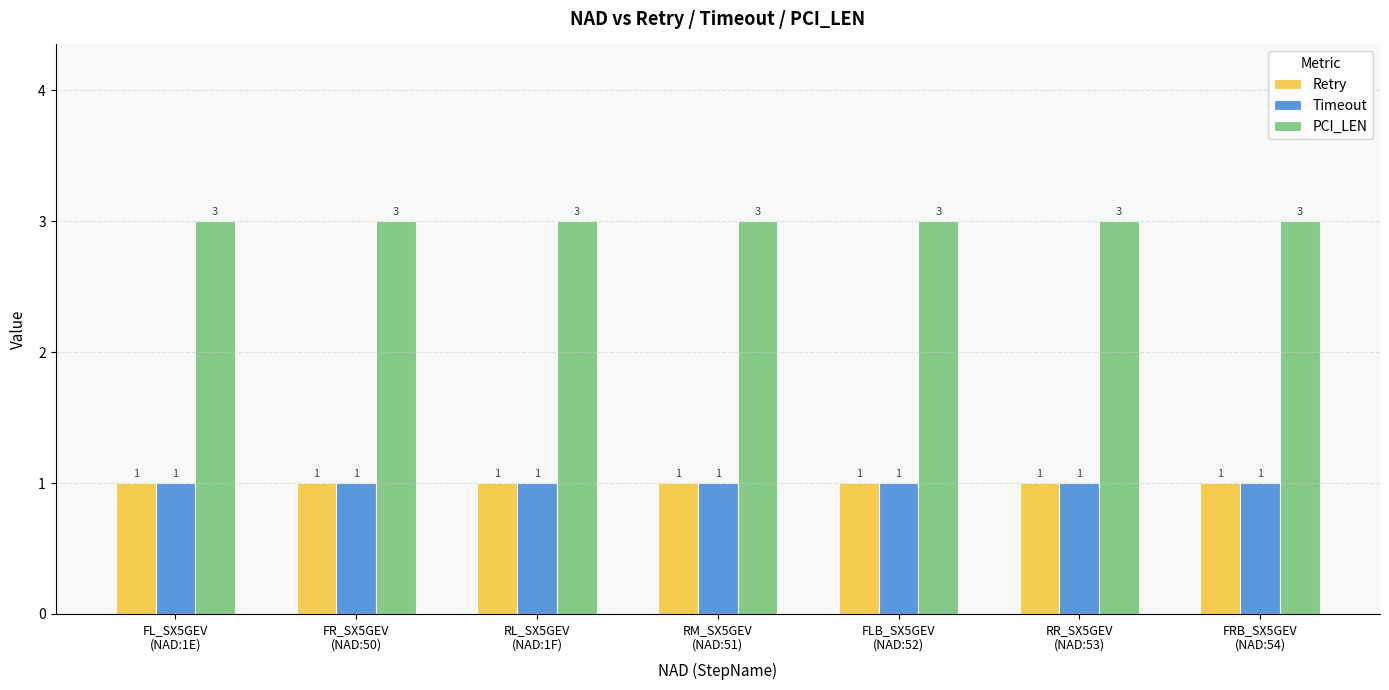

The value of Timeout at RR_SX5GEV
(NAD:53) is 0. True or false?

False